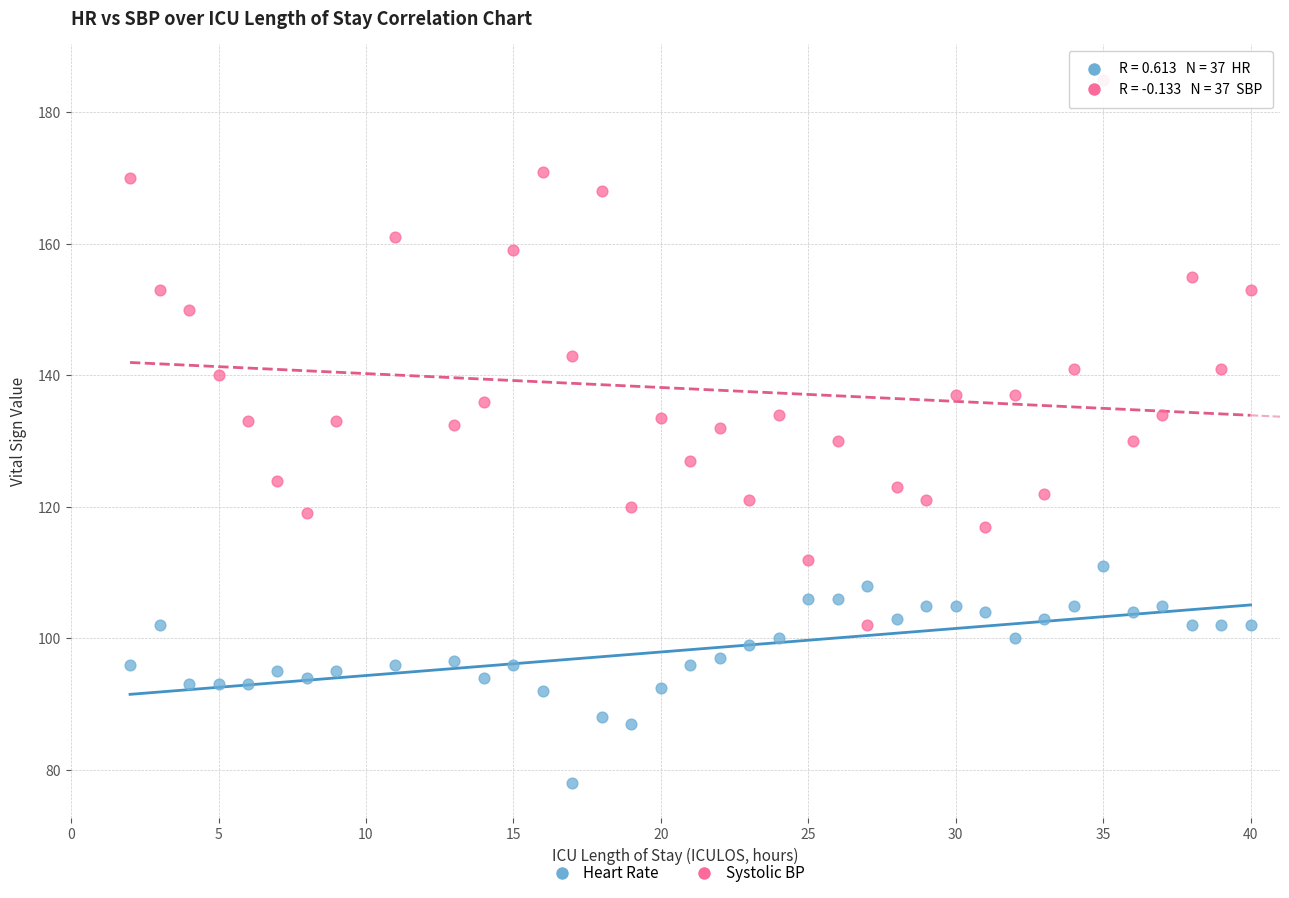

Across all data points, what is the range of X values (max minus min)?

38.0